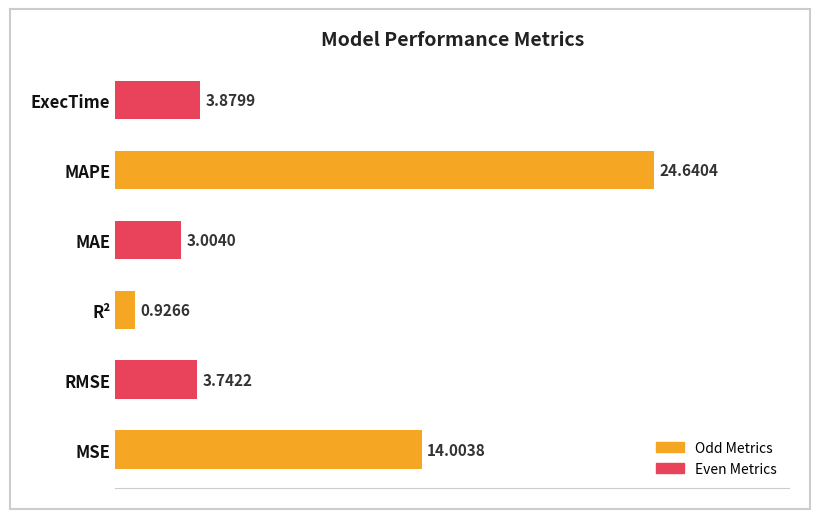

What is the greatest value displayed?

24.6